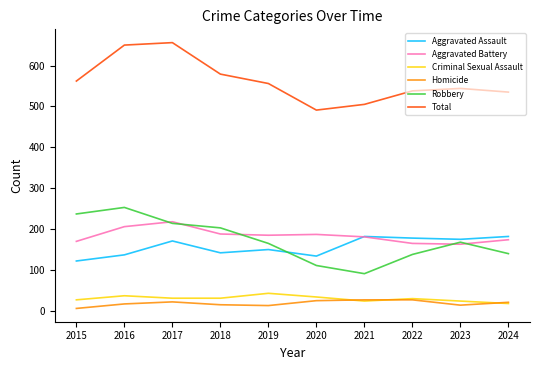

What is the difference between the Aggravated Assault values at 2022 and 2018?

36